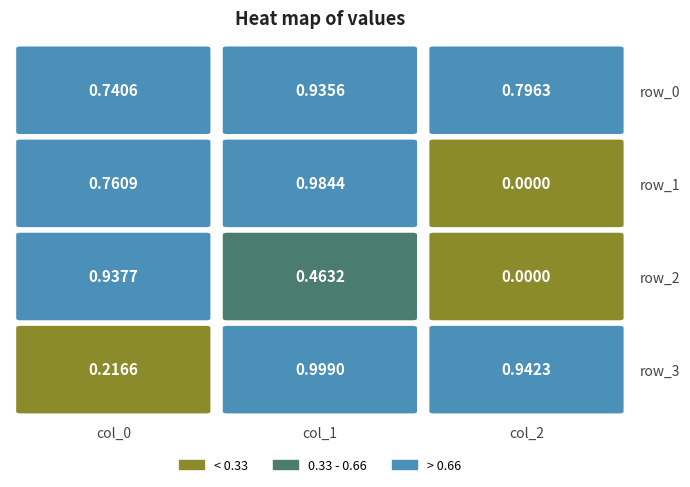

Where is row_2 nearest to the value 0?

2